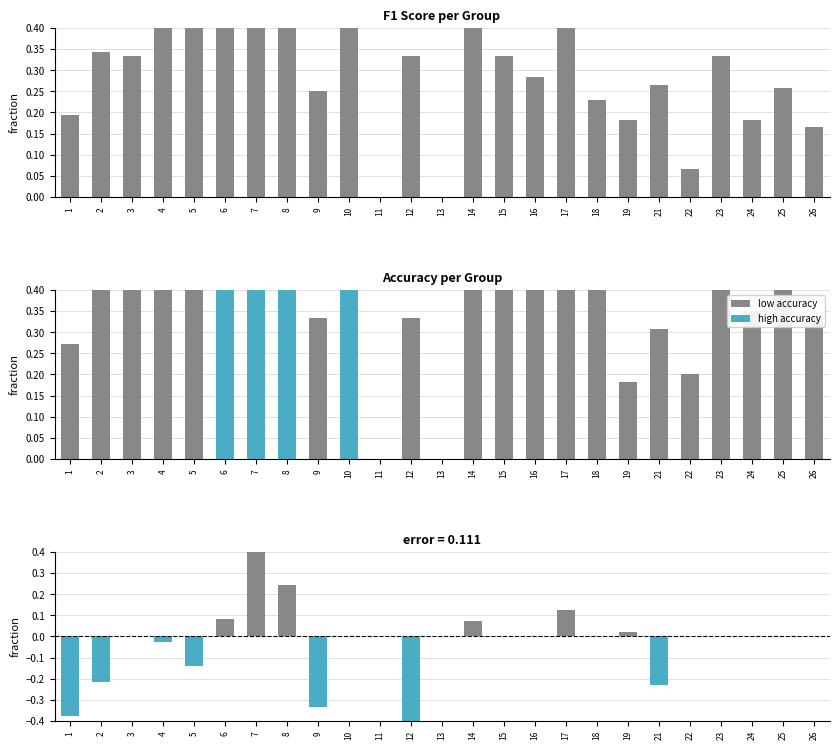

What is the total value across all series at 17?

1.2